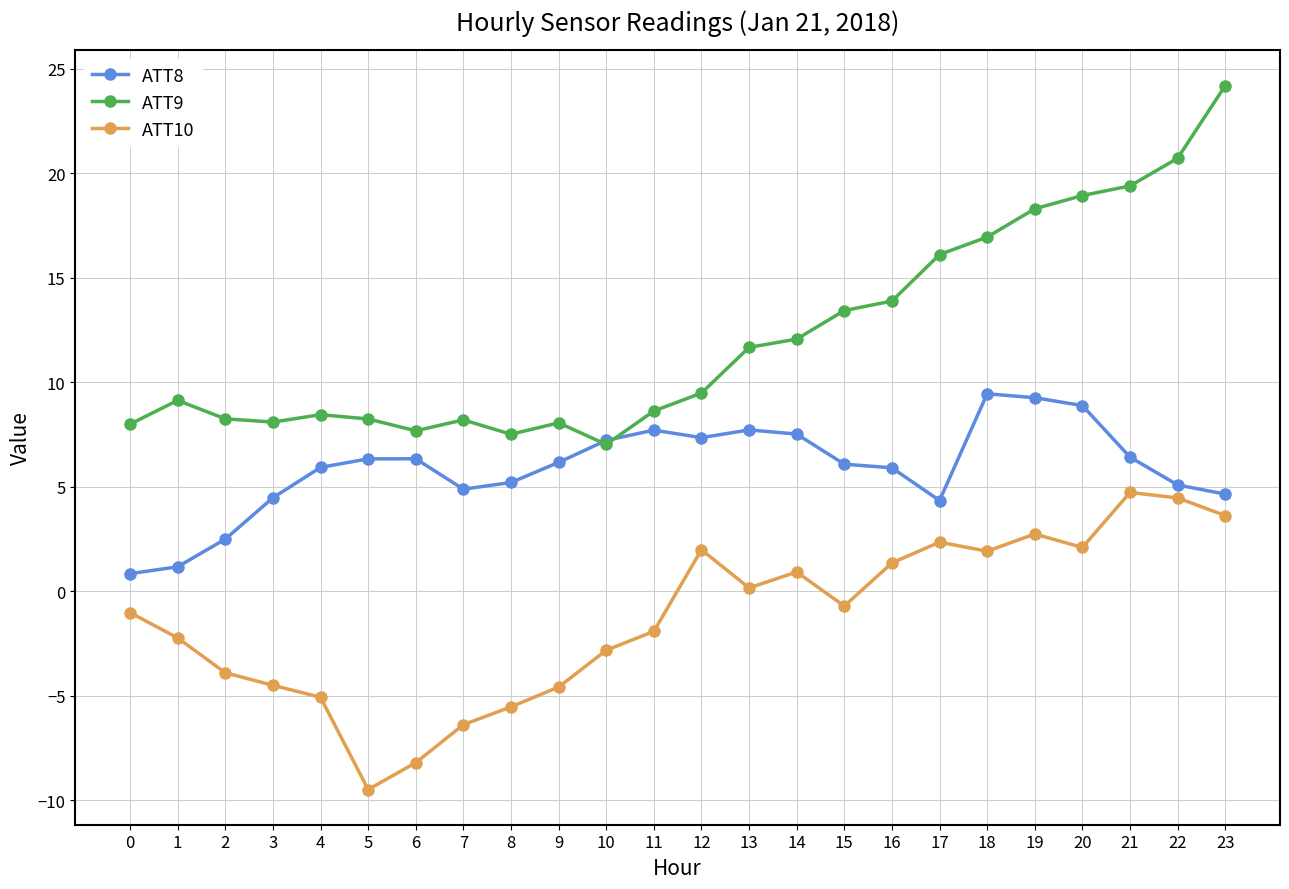

Where is the first local maximum for ATT10?

12